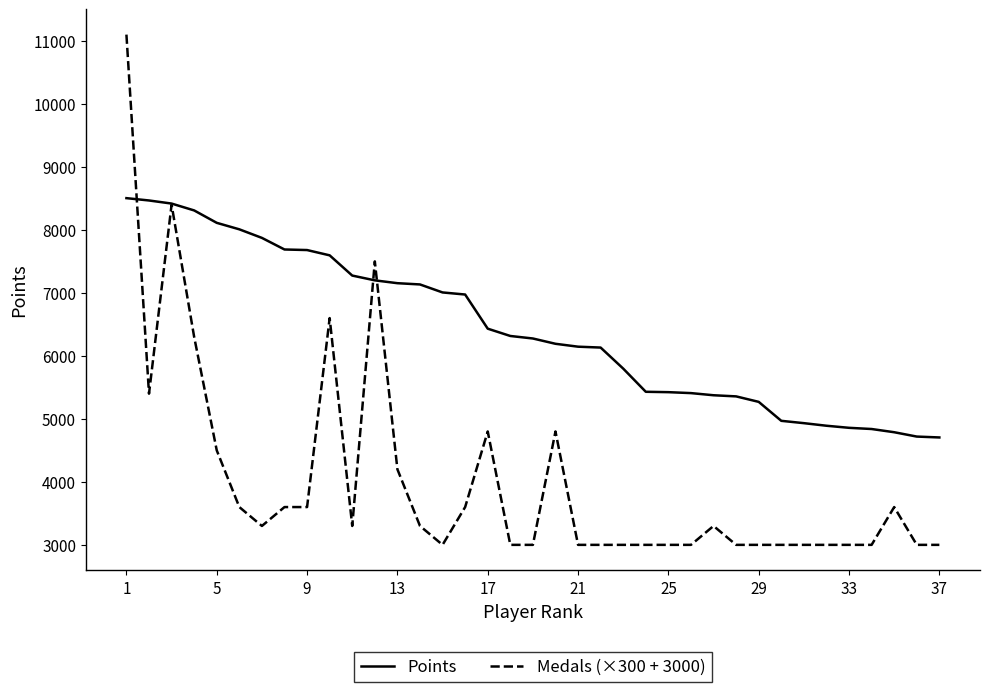

List the series in order of their peak value, highest first.

Medals (×300 + 3000), Points